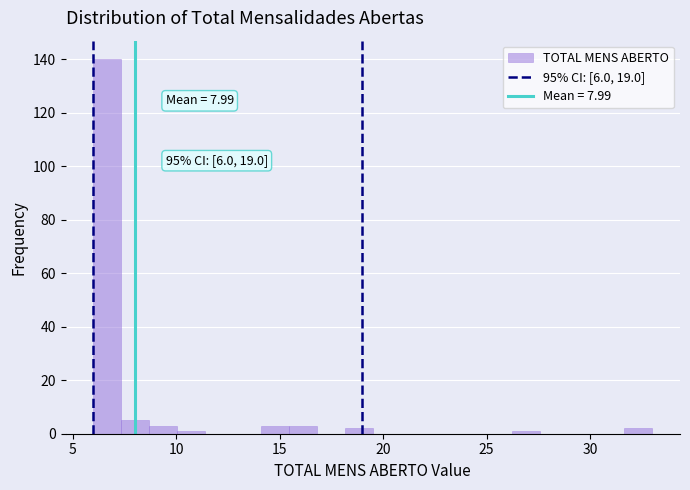

Read against the x-axis, roughly where is the centre of the tallest bar?

6.5